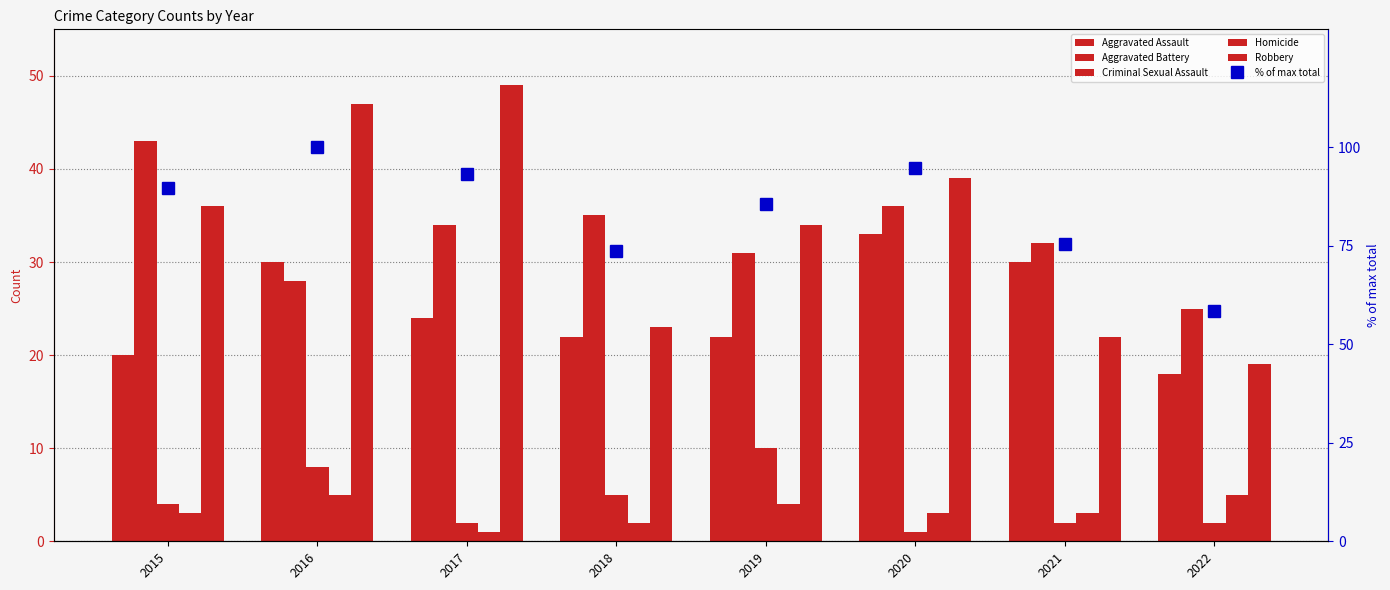

What is the sum of the Aggravated Assault values at 2019 and 2020?

55.0